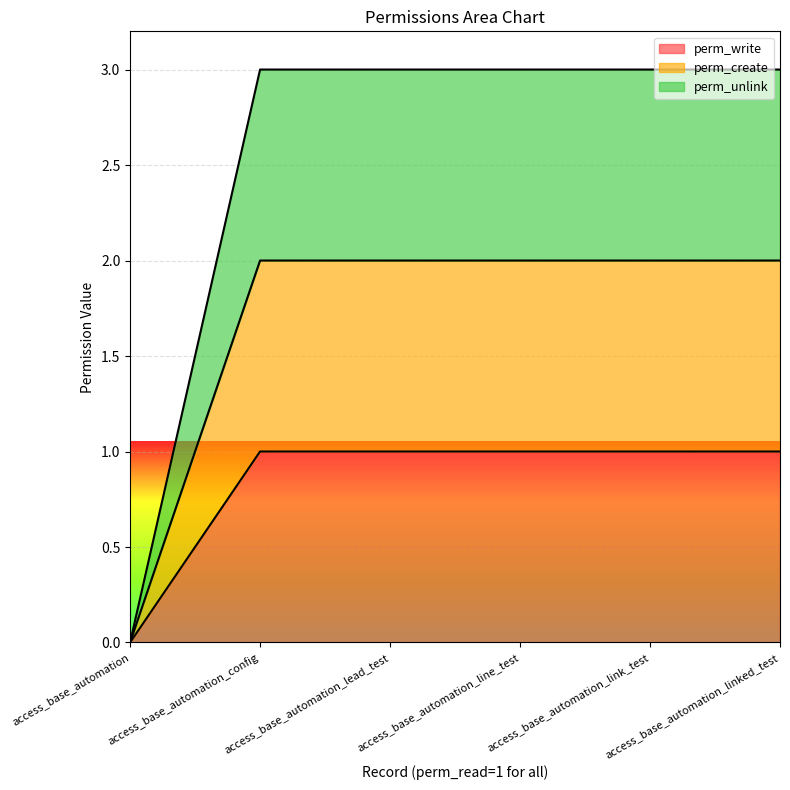

List the labels in order of perm_create value, largest first.

access_base_automation_config, access_base_automation_lead_test, access_base_automation_line_test, access_base_automation_link_test, access_base_automation_linked_test, access_base_automation